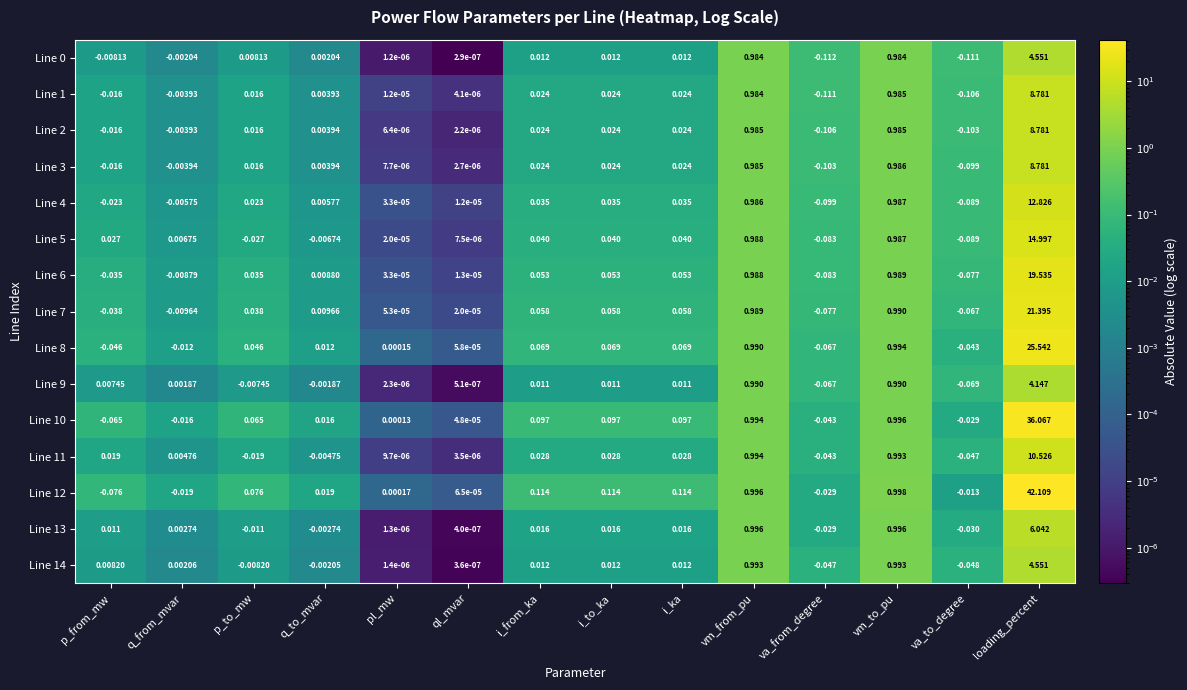

At how many categories does at least one series exceed 3?

1